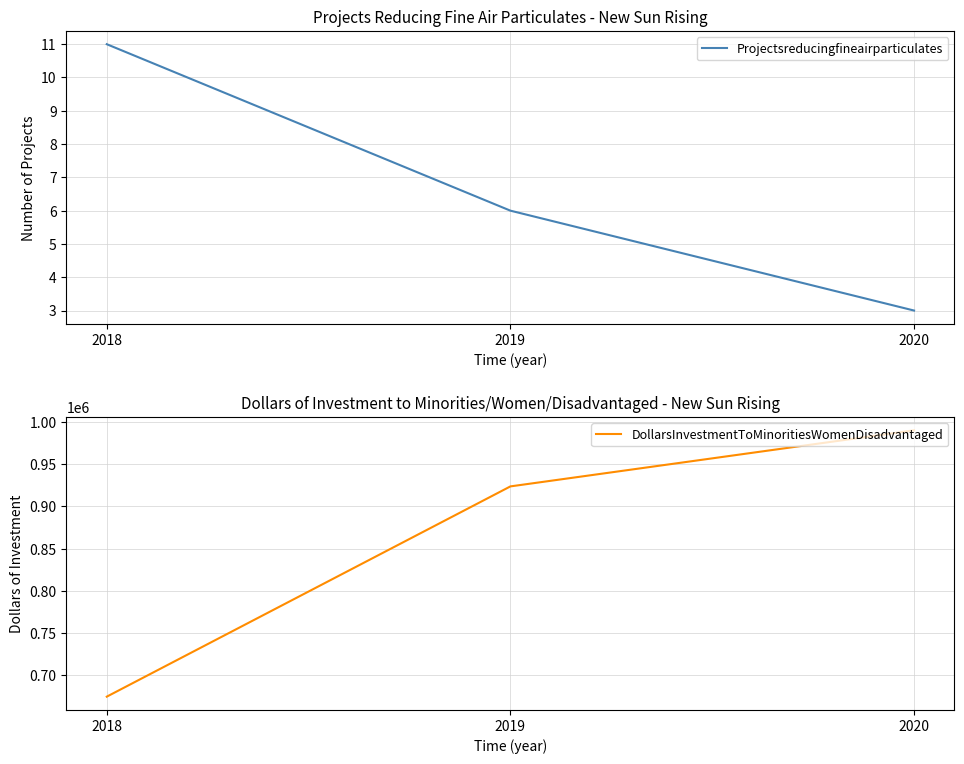

How many lines are shown in the chart?

2